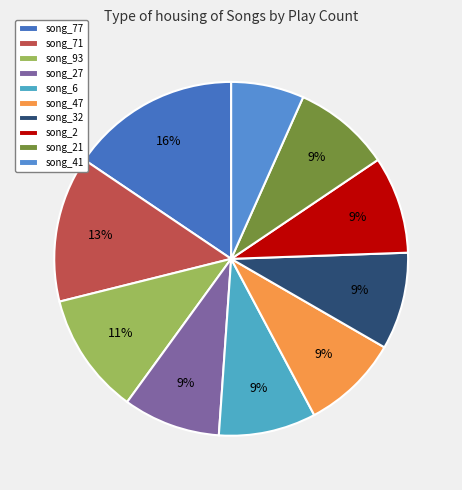

What percentage is the song_2 slice, to the nearest percent?

9%